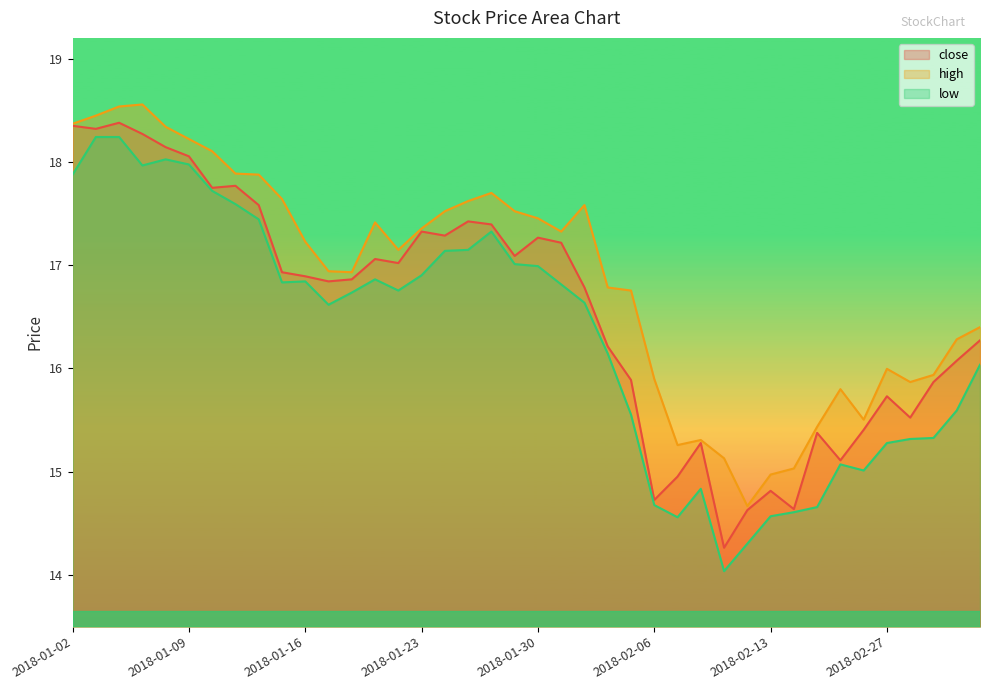

Does the chart display data point markers on the line(s)?

No